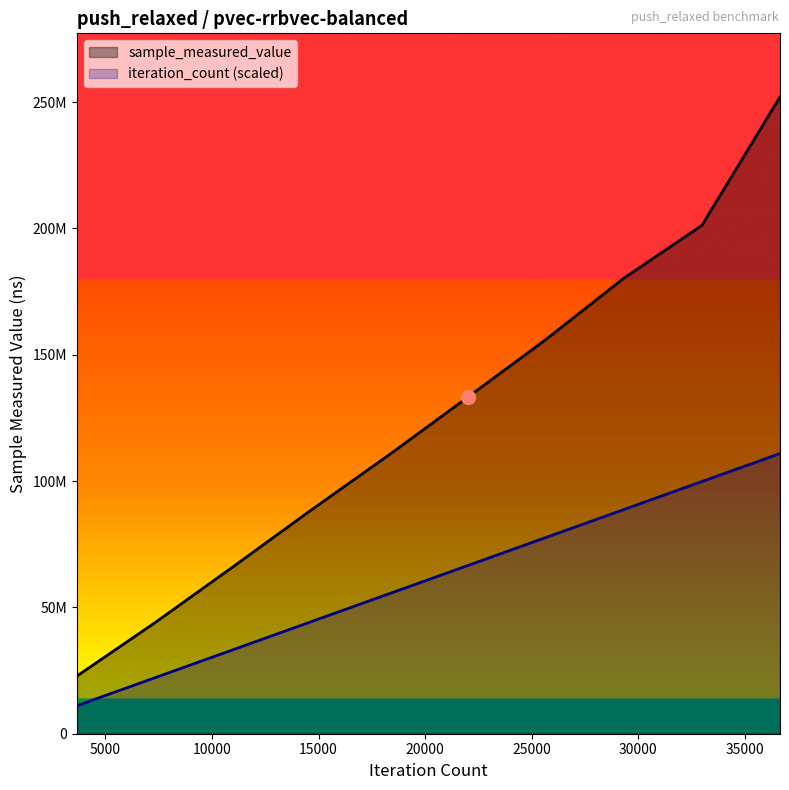

What is the value of the iteration_count point at the 4th from the left?

44354722.5